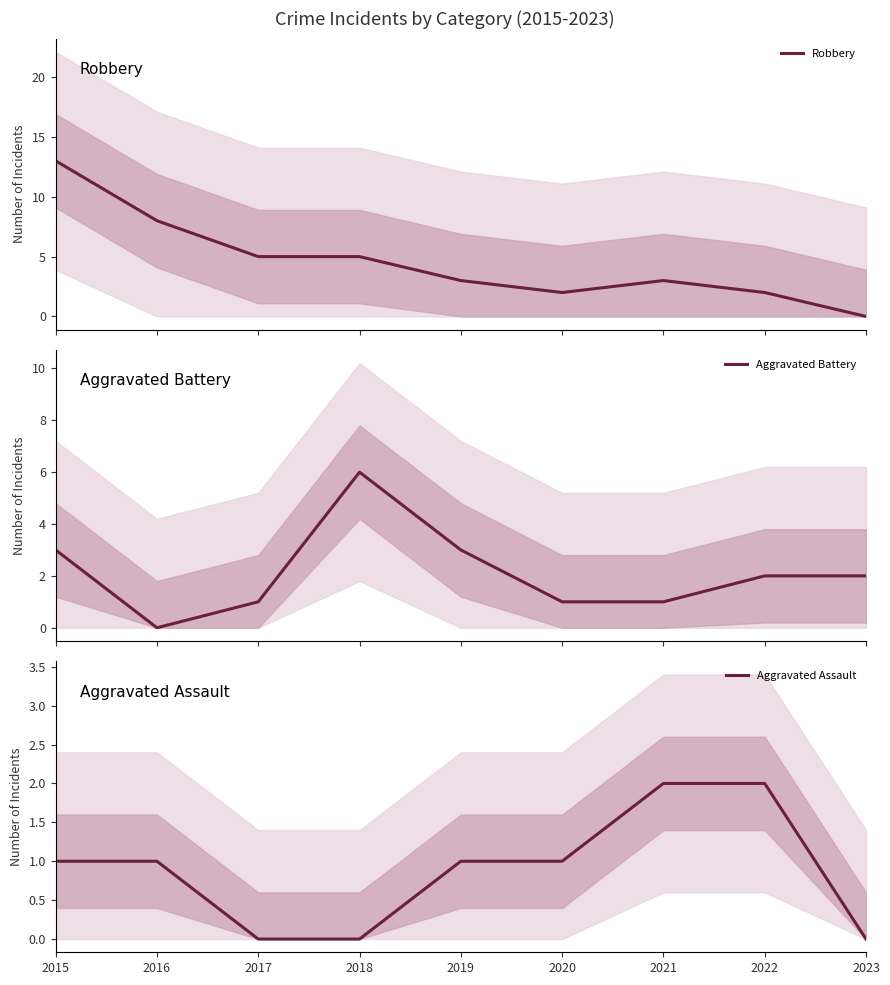

What value does the Robbery series have at 2018?

5